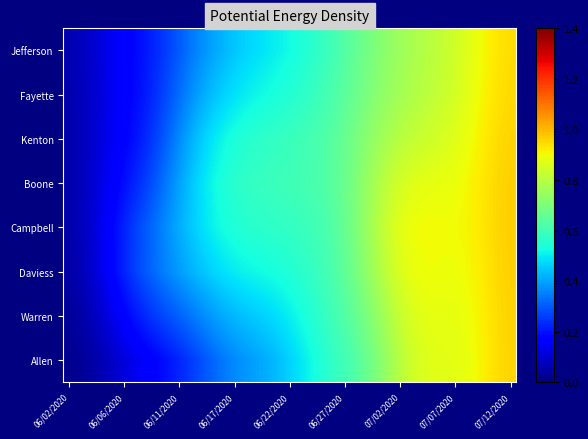

At how many categories does at least one series exceed 0?

40